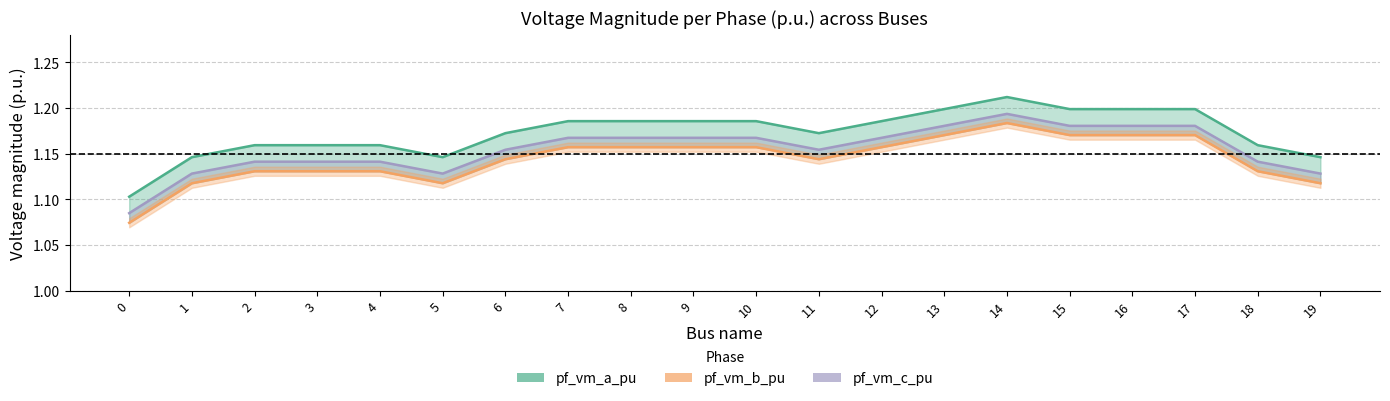

What is the sum of the values at 0 and 3?

2.2